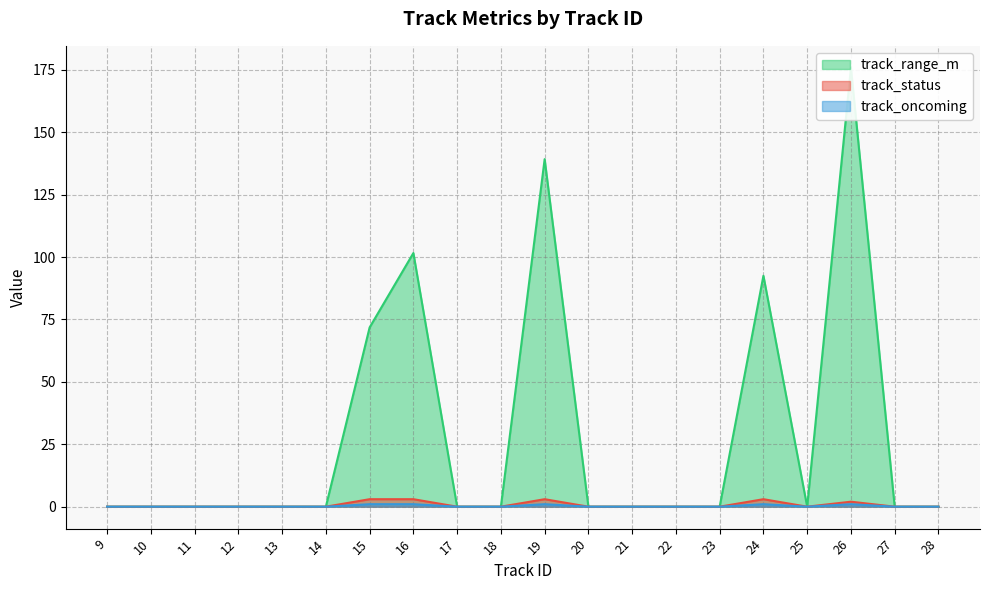

What is the value of the track_status point at the 16th from the left?

3.0